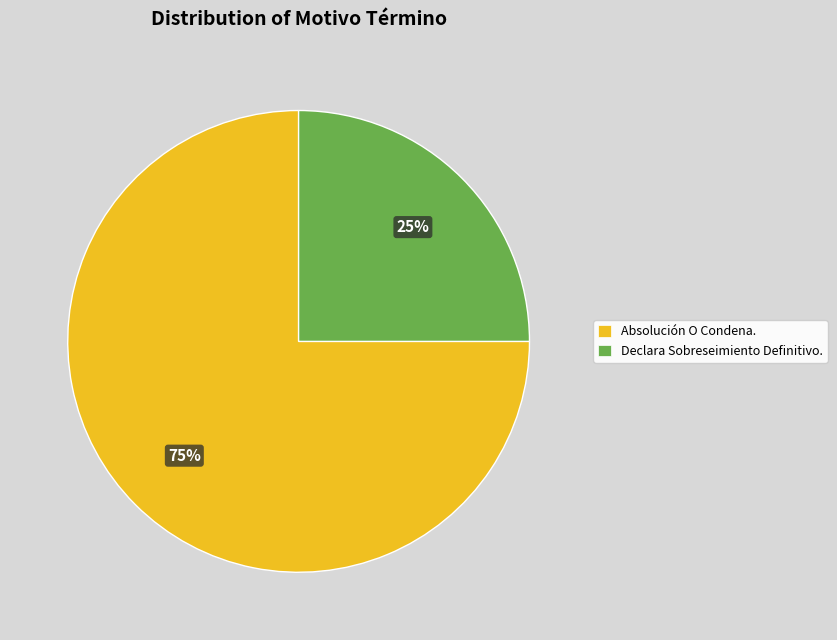

What is the majority slice?

Absolución O Condena.